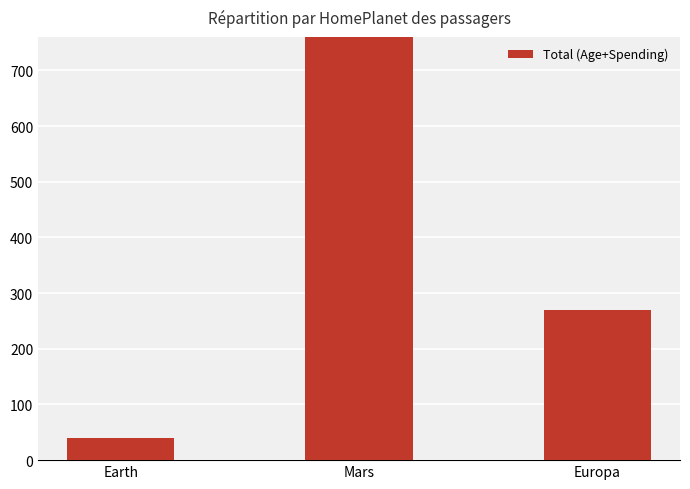

What is the average value?

544